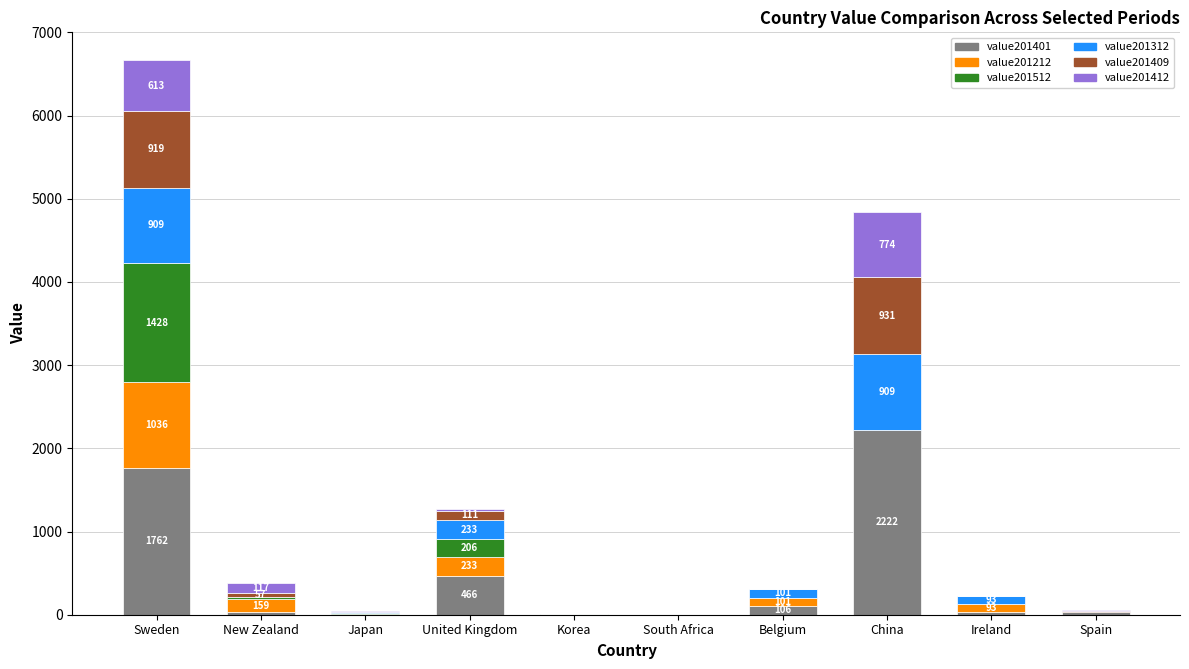

What are all the series names shown in the legend?

value201401, value201212, value201512, value201312, value201409, value201412